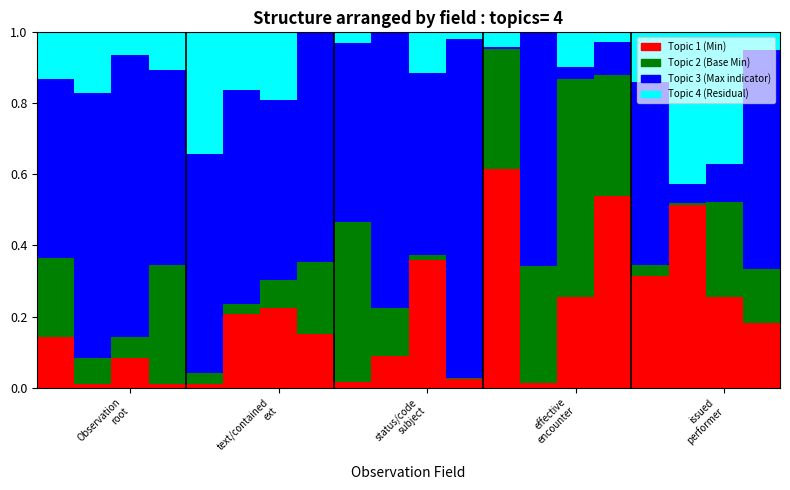

Are the bars grouped side by side (vs. stacked)?

No